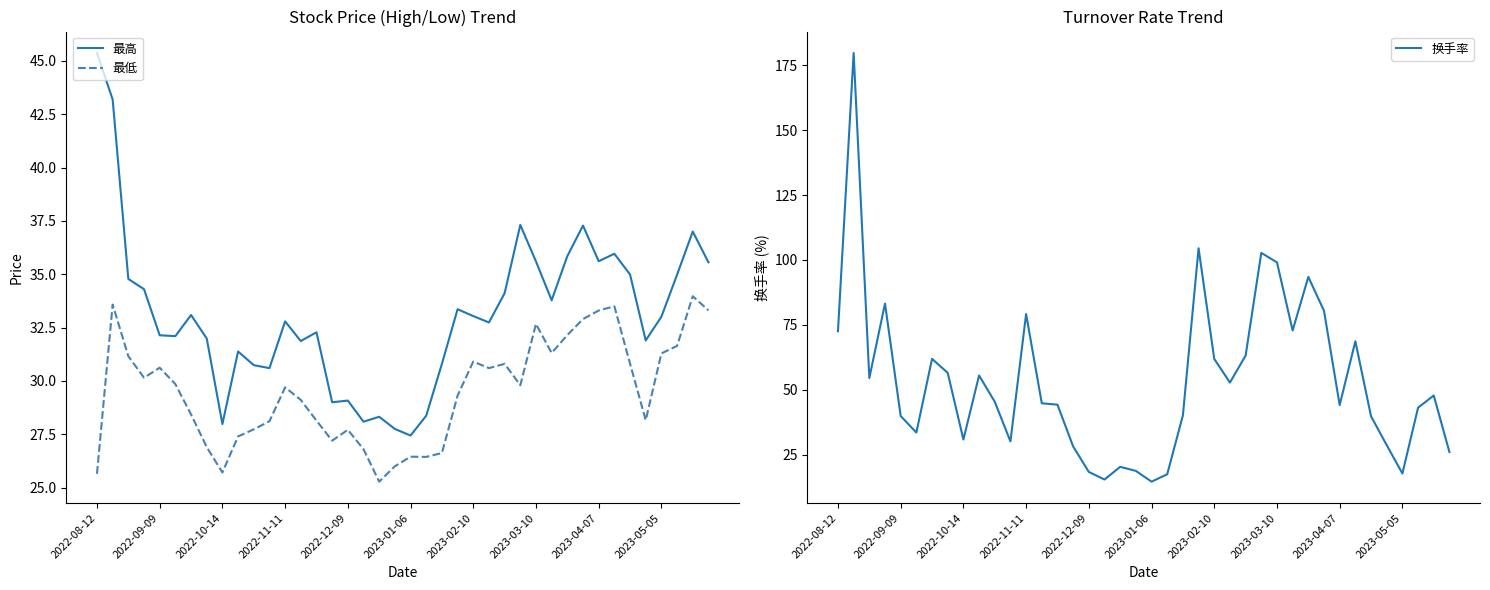

What is the sum of all 最高 values?

1325.5